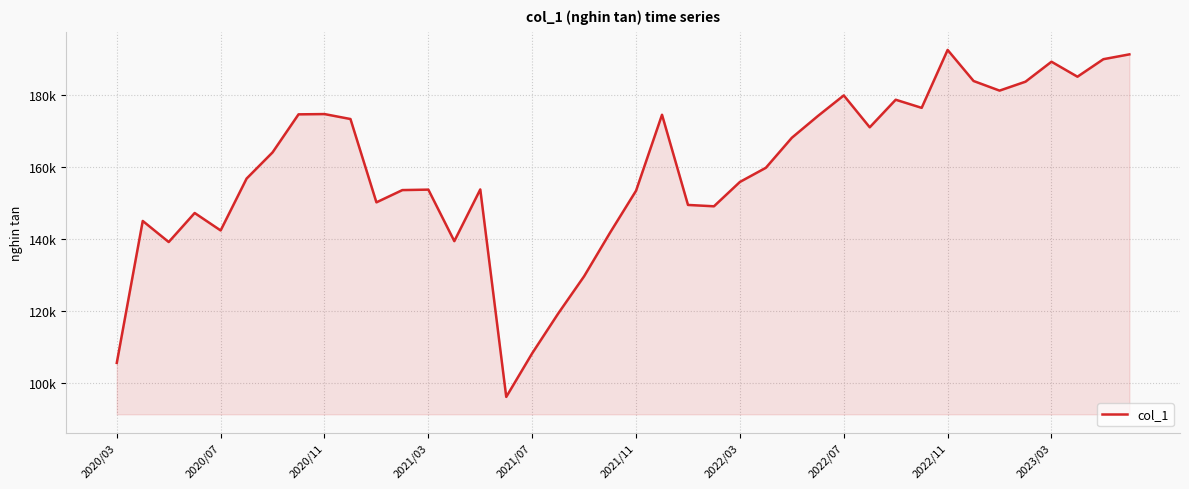

Does the chart display data point markers on the line(s)?

No